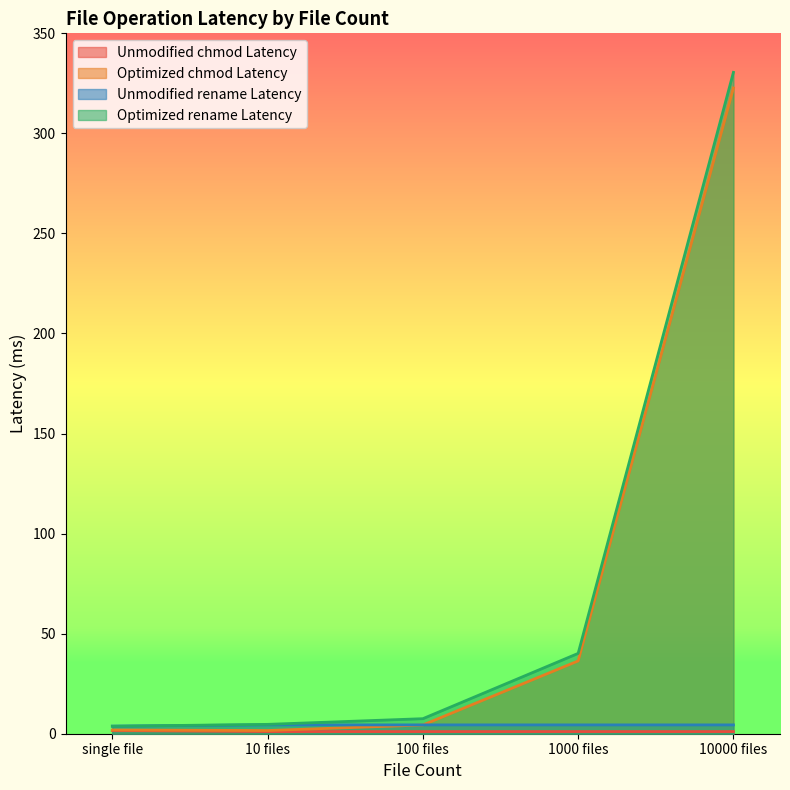

How many Unmodified rename Latency values are between 4 and 5?

4